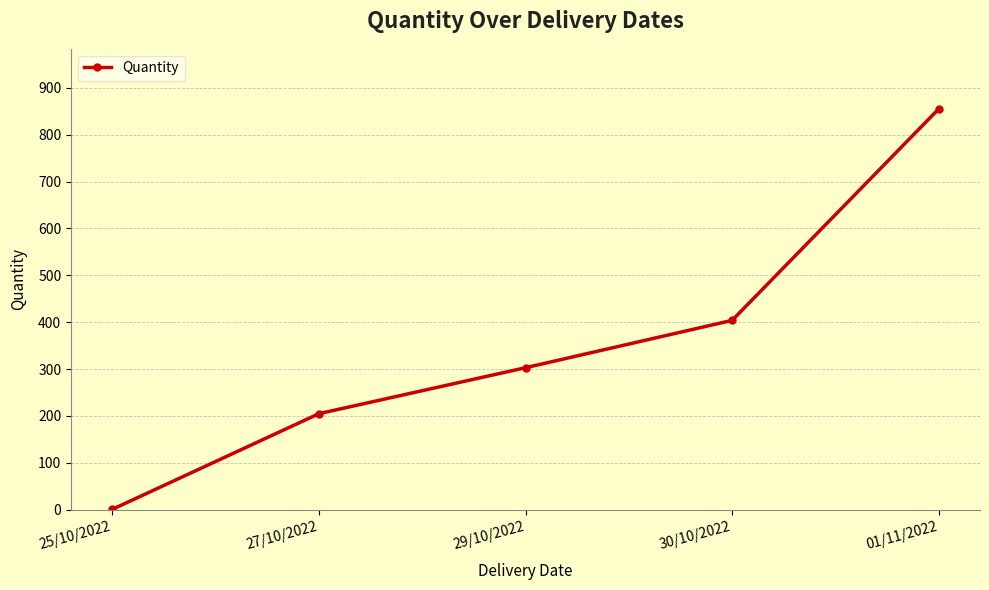

Which label corresponds to the largest value in the chart?

01/11/2022